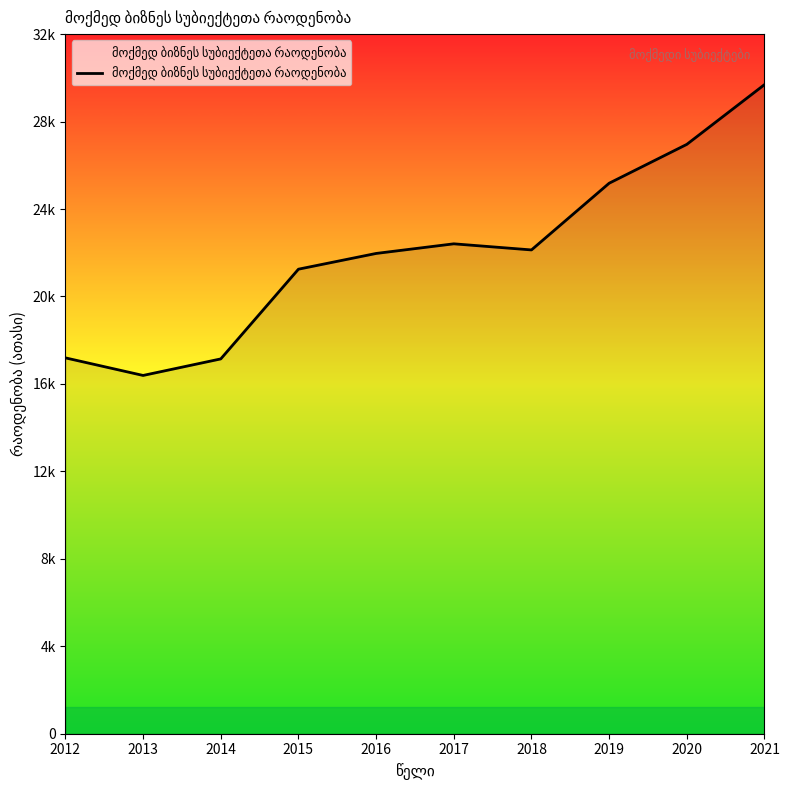

True or false: the data shows 38.0 at 2017.

False